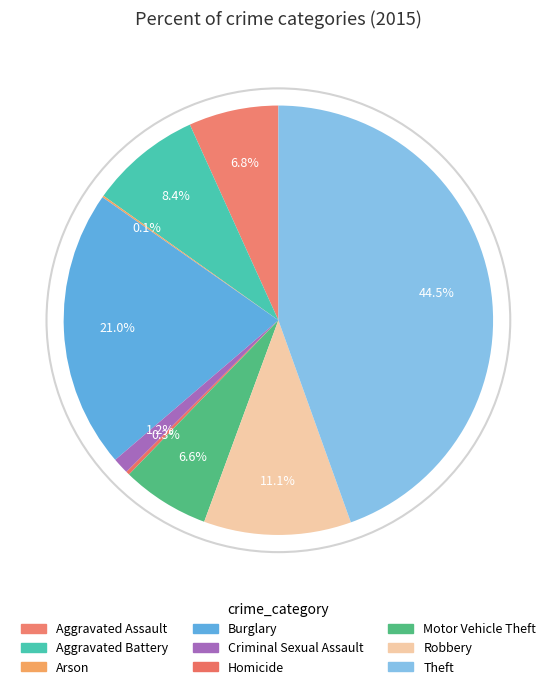

Does Arson account for over 50% of the chart?

No